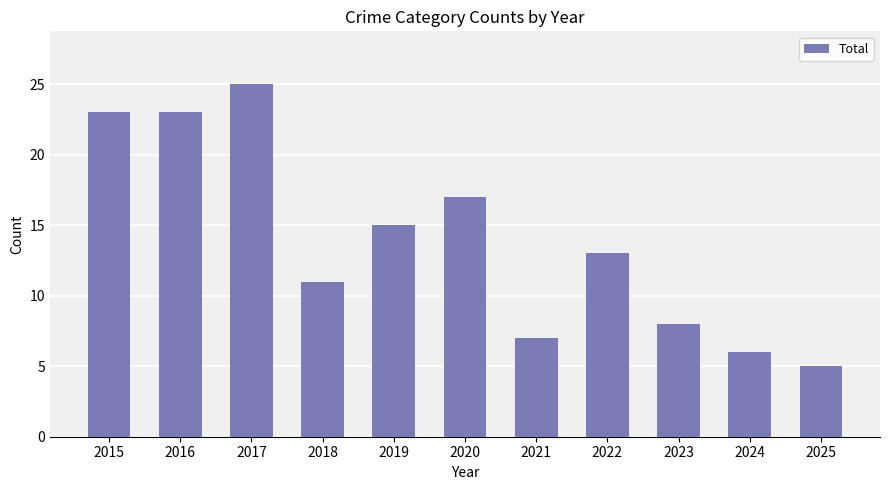

What is the ratio of the value at 2017 to the value at 2022?

1.9